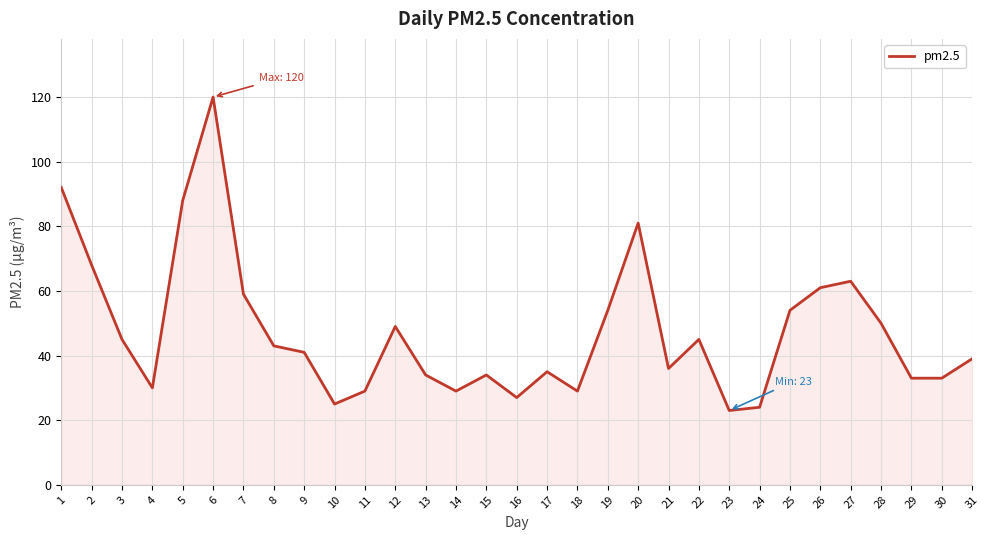

What is the sum of all values?

1473